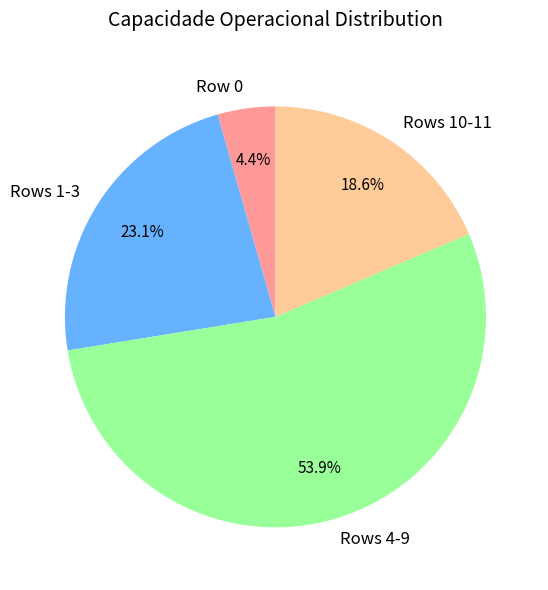

Which category has the biggest portion of the pie?

Rows 4-9